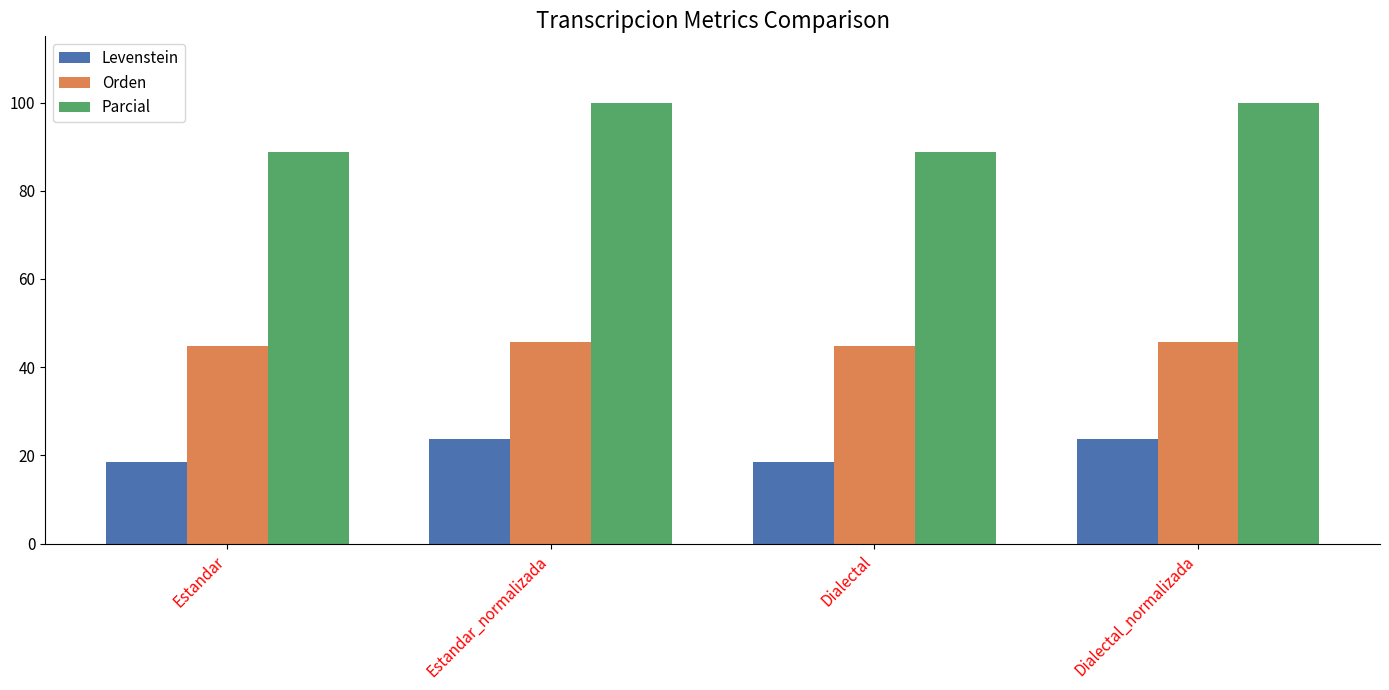

What is the label of the 4th bar from the right?

Estandar